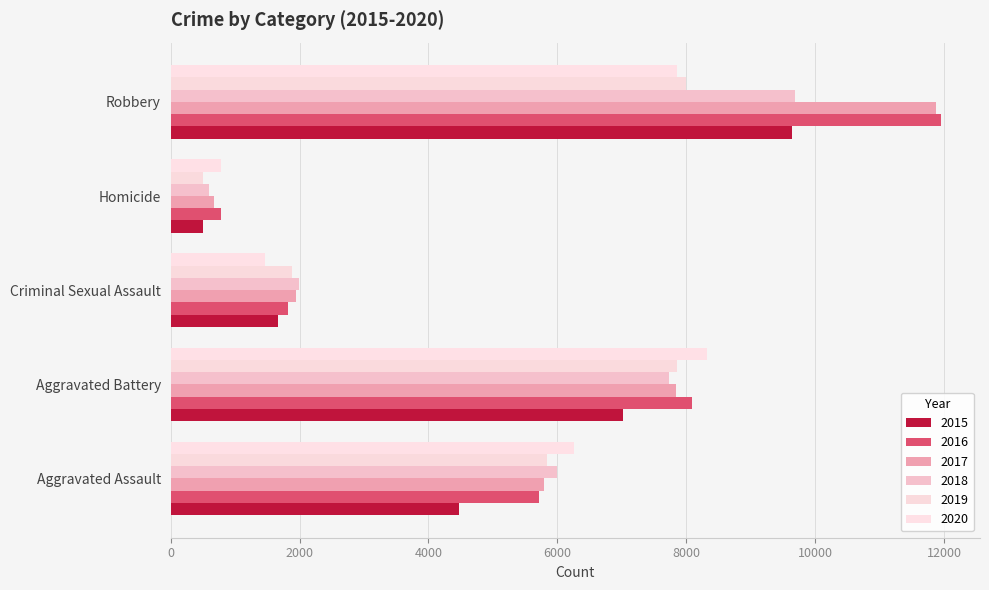

What is the total value across all series at Homicide?

3828